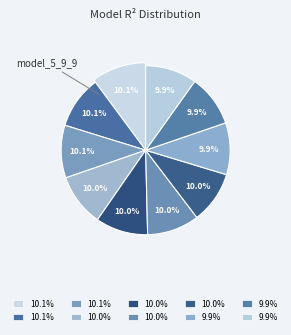

True or false: model_5_9_6 accounts for 10% of the total.

True